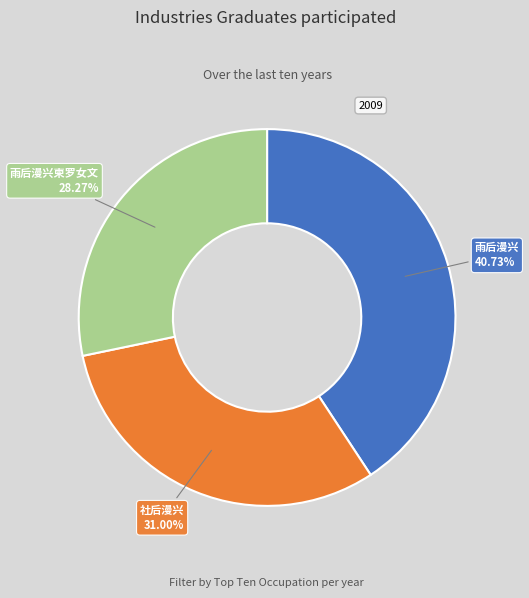

Is there a majority slice in this chart?

No